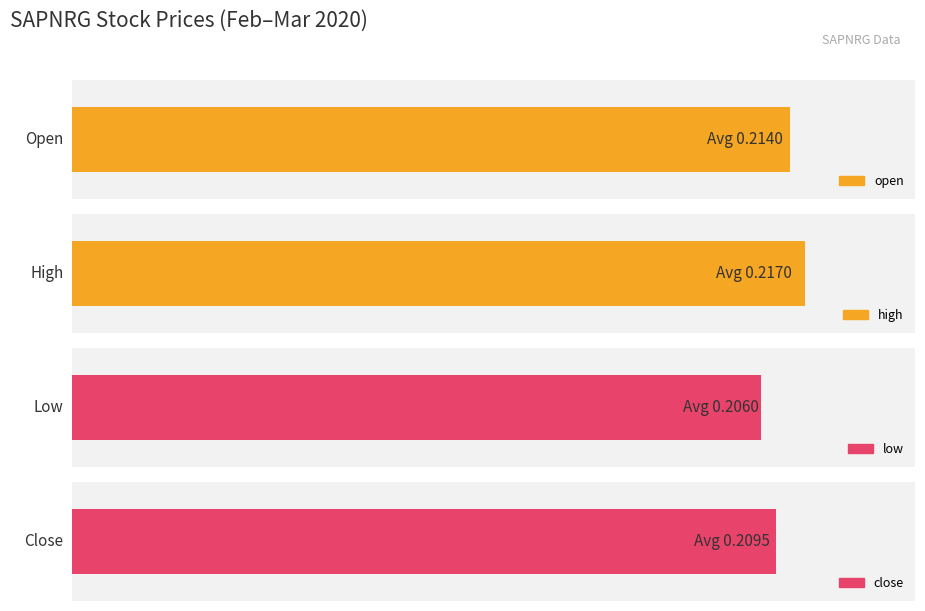

Which has a higher value, 1 or 4?

1